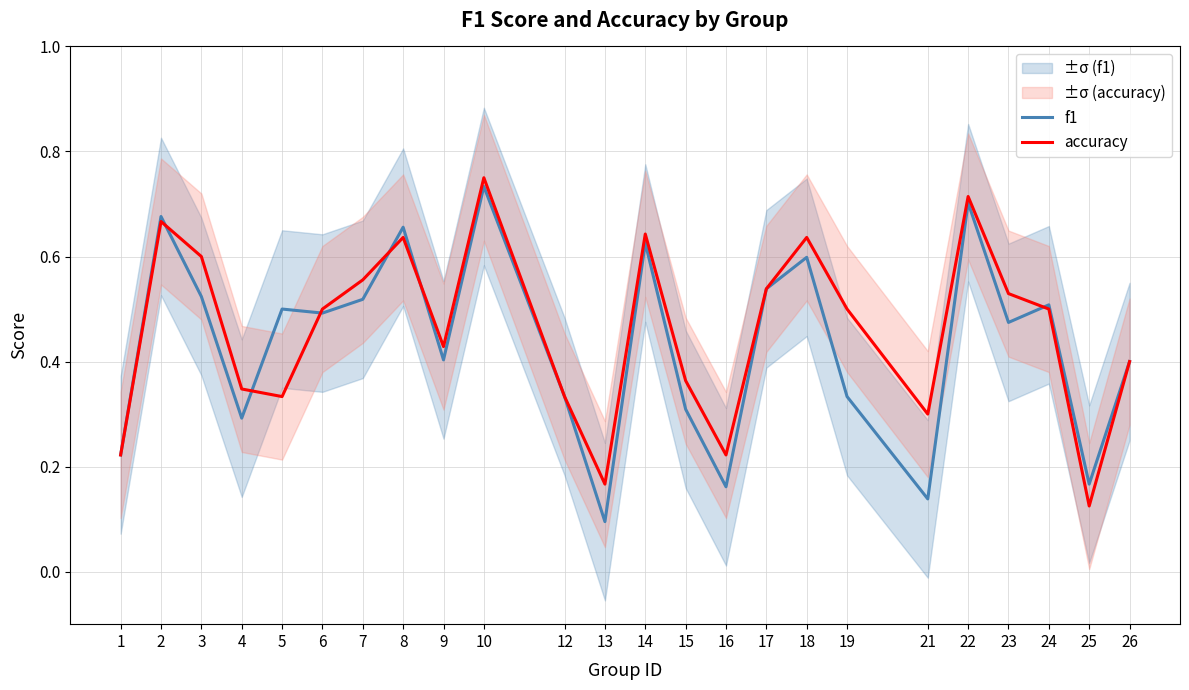

At which category is the sum across all series the highest?

10